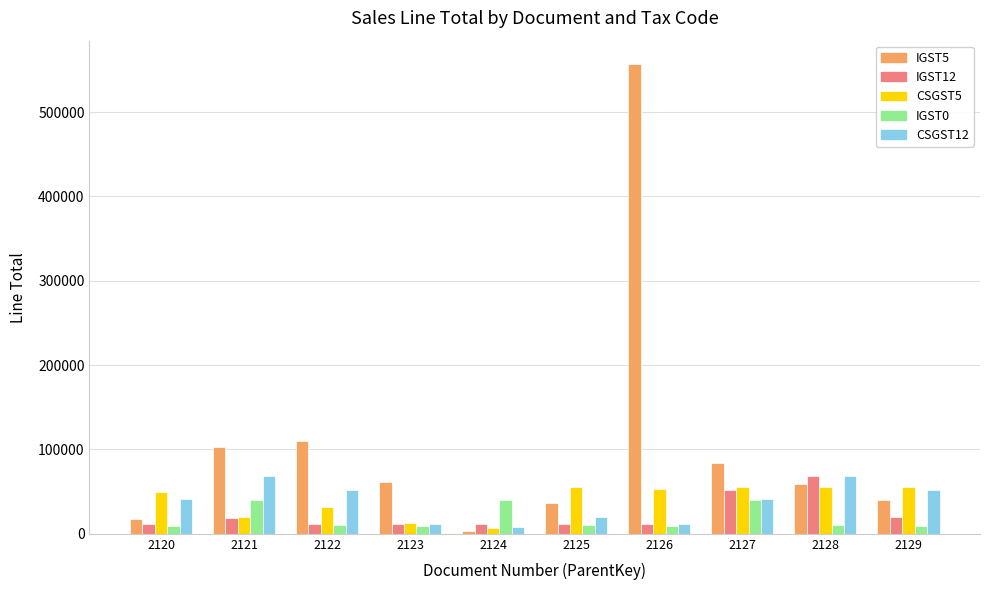

Does the chart contain stacked bars?

No